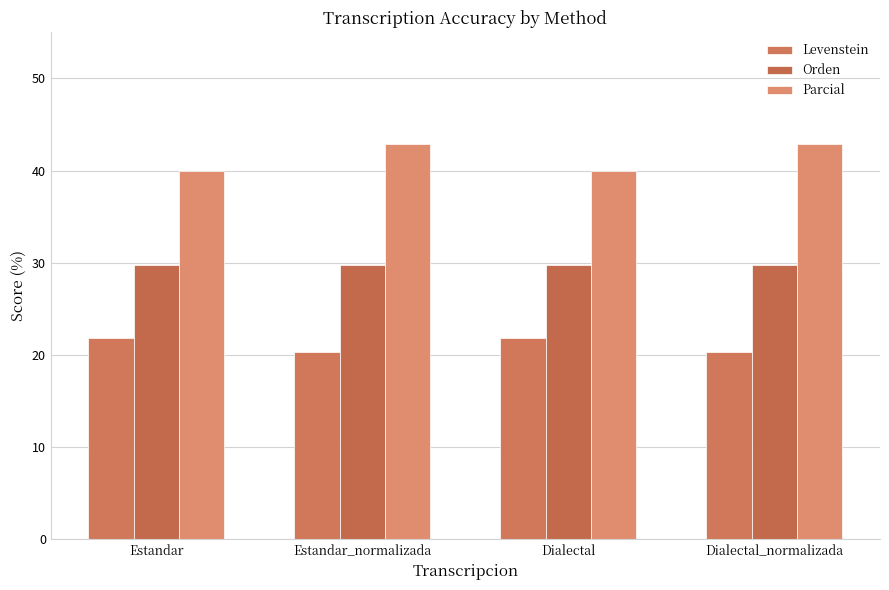

How many bars are there in each group?

3